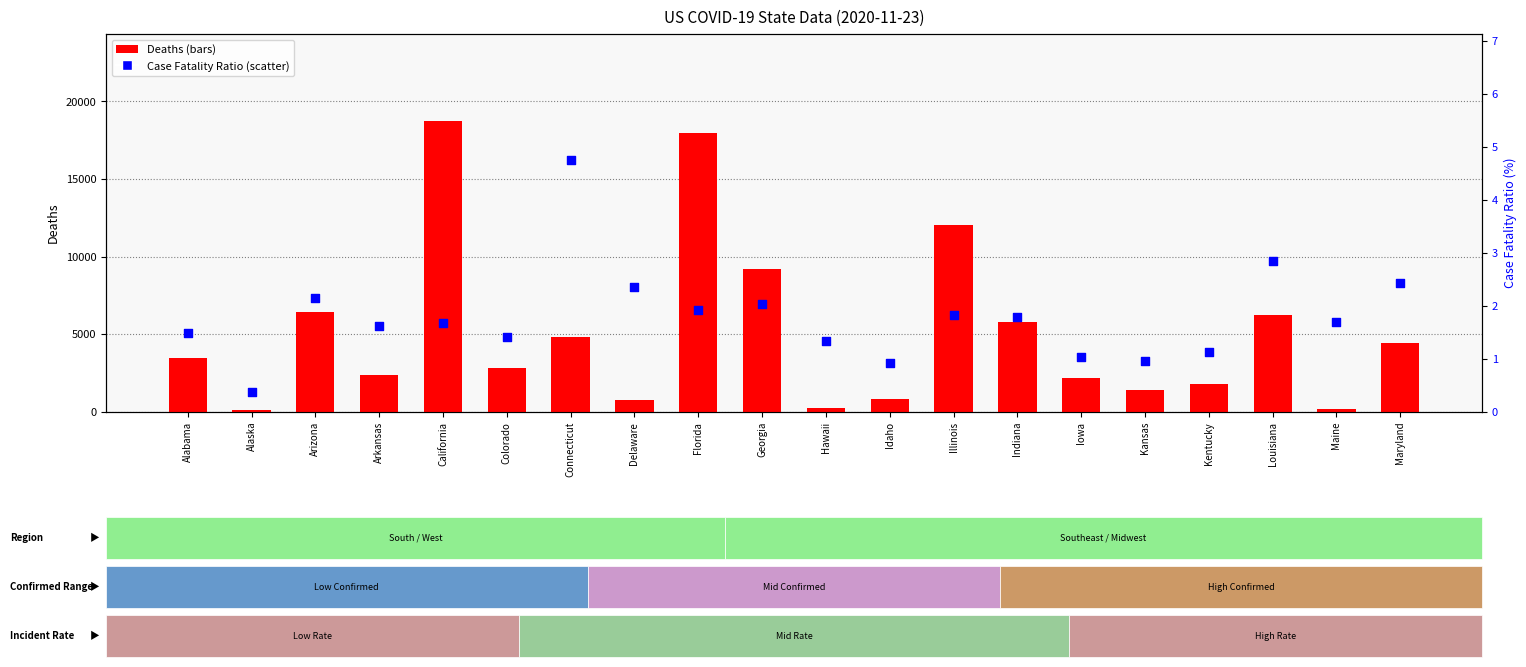

At how many categories does at least one series exceed 3968?

9